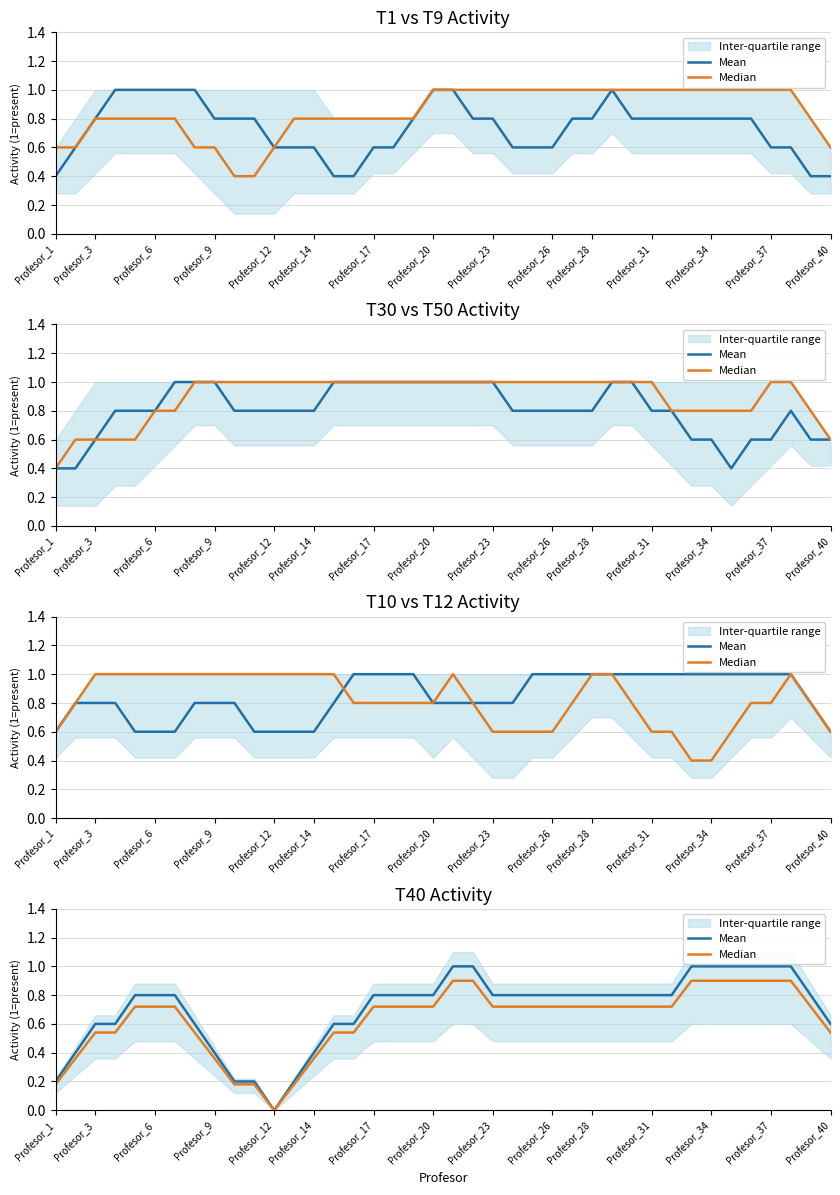

The value of Median at Profesor_20 is 0.3. True or false?

False